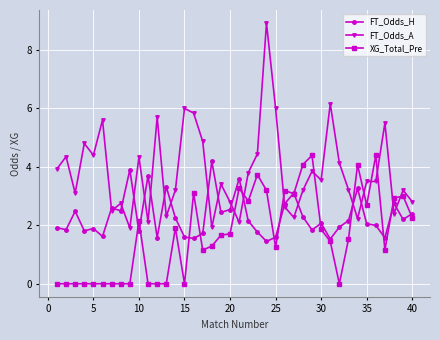

List the series in order of their overall mean, highest first.

FT_Odds_A, FT_Odds_H, XG_Total_Pre